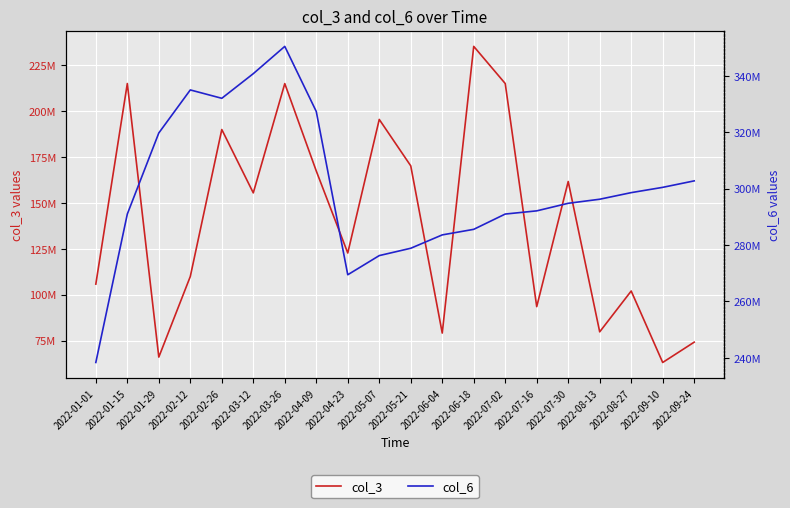

What is the label of the 5th point from the left?

2022-02-26